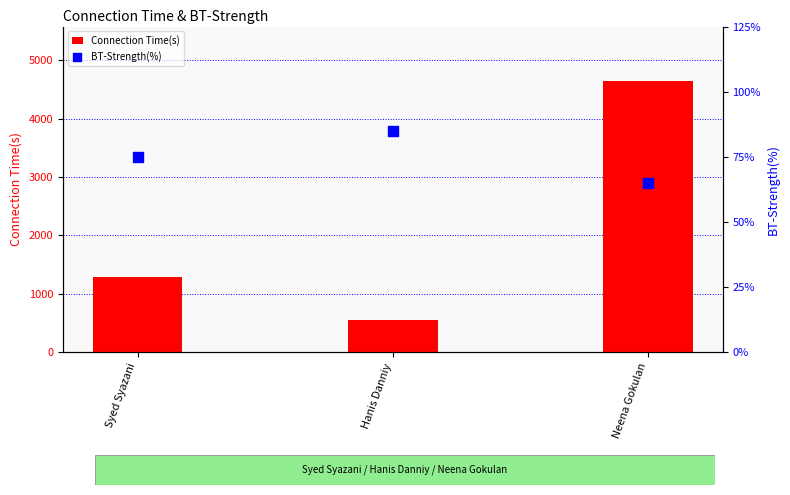

At how many categories does at least one series exceed 750?

2